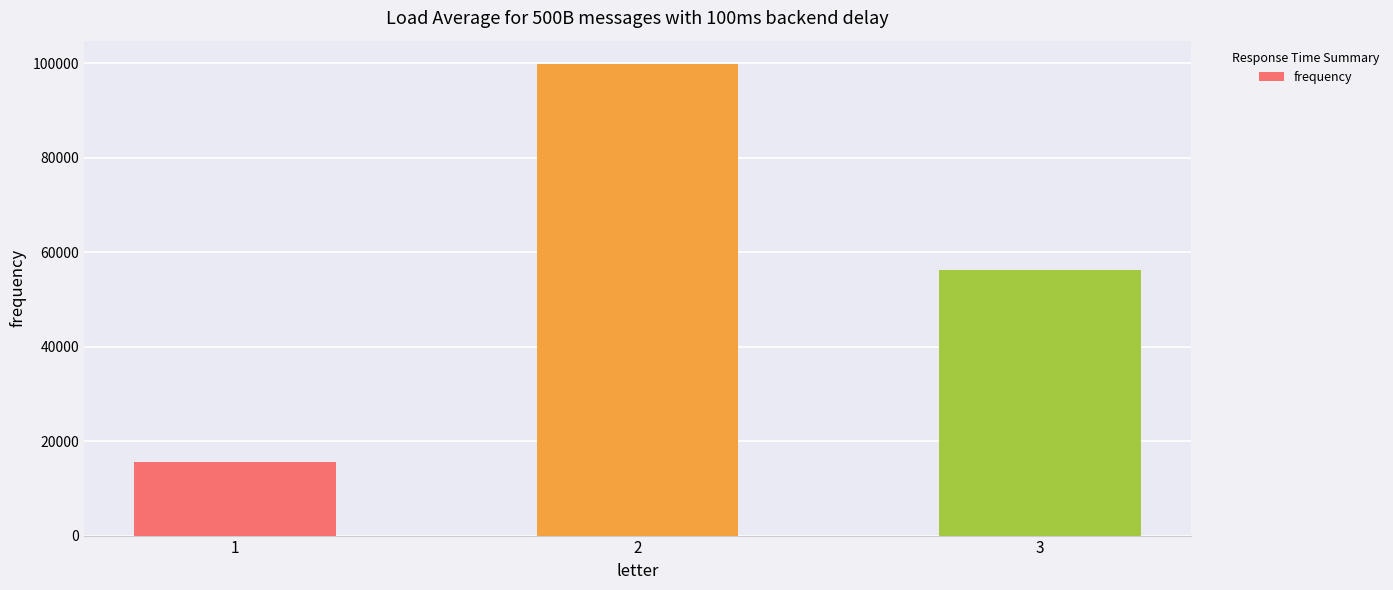

Count the values in the range 15600 to 99840.

3